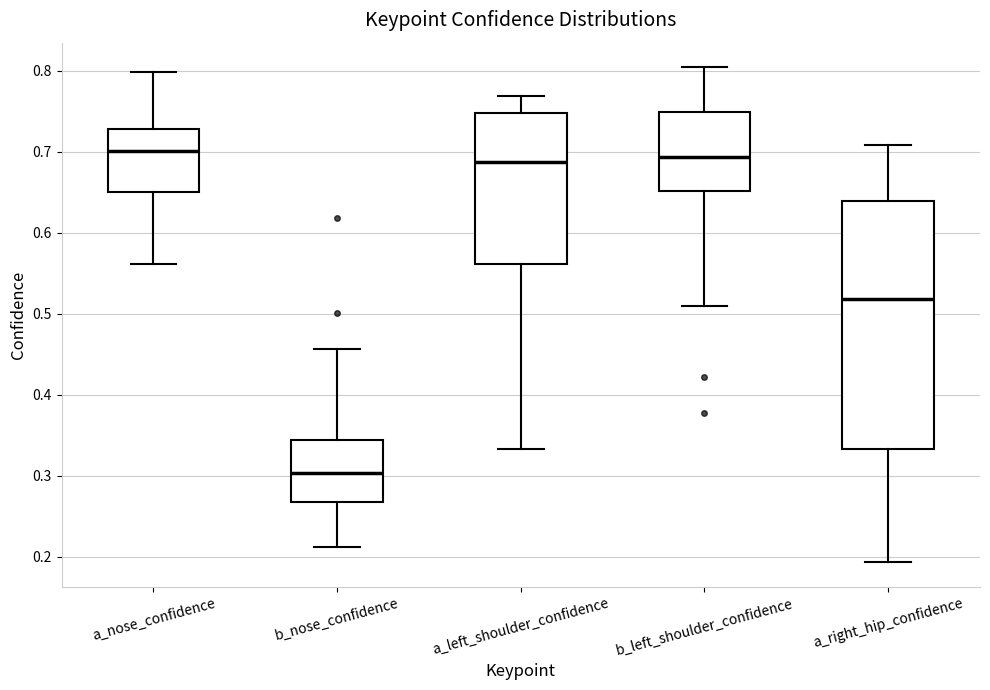

Which box's median line is the lowest?

b_nose_confidence